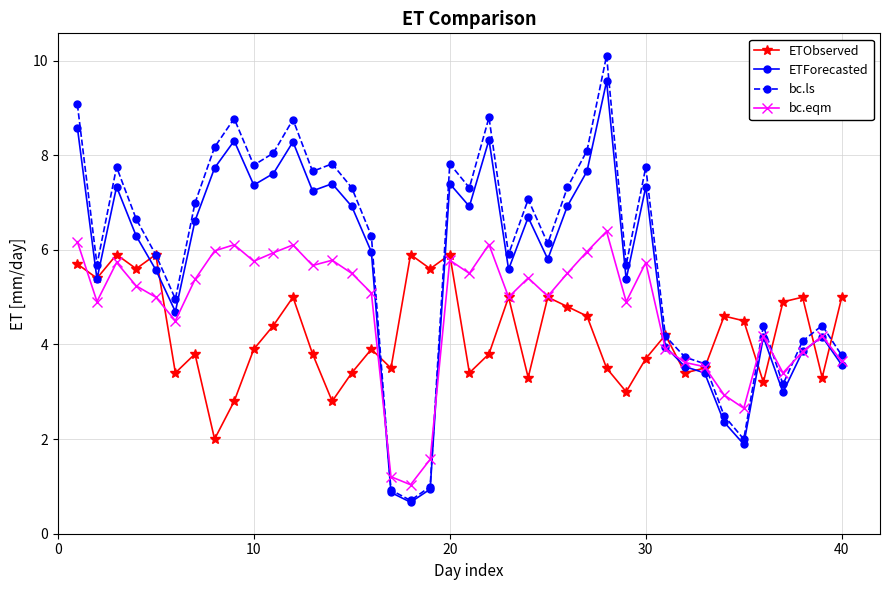

What are all the series names shown in the legend?

ETObserved, ETForecasted, bc.ls, bc.eqm